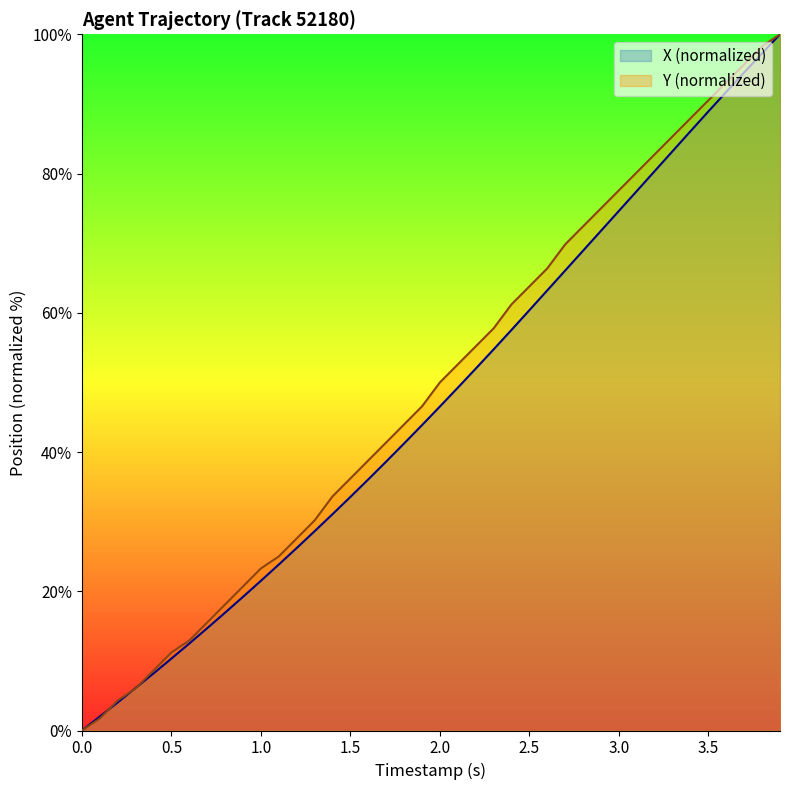

How many values in Y are above zero?

39